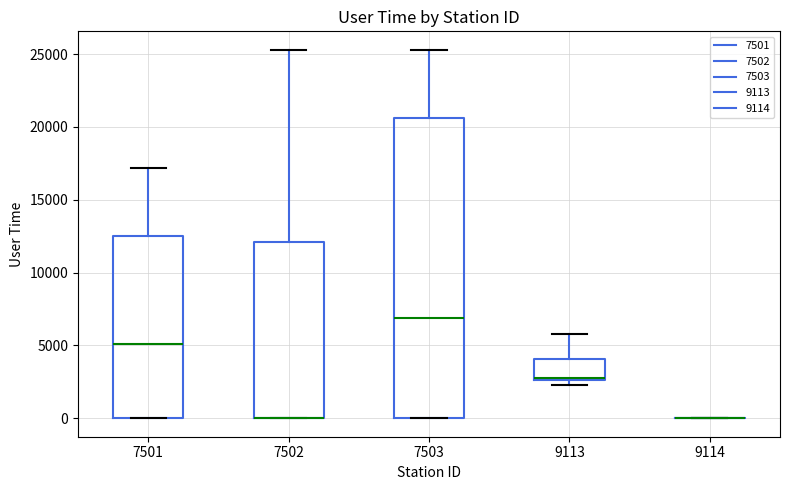

Reading left to right, transcribe this box plot: for each box, give where its median line is, the range the box spans, and where its two whiskers end, as read against the y-axis. The values are not printed on the chart, so give them approximately, as read against the axis.

7501: median 5000, box 0 to 12500, whiskers 0 to 17000
7502: median 0 (drawn on the box's lower edge), box 0 to 12000, whiskers 0 to 25500
7503: median 7000, box 0 to 20500, whiskers 0 to 25000
9113: median 3000, box 2500 to 4000, whiskers 2500 (just below the box's lower edge) to 6000
9114: box collapsed to a line at 0, whiskers 0 to 0